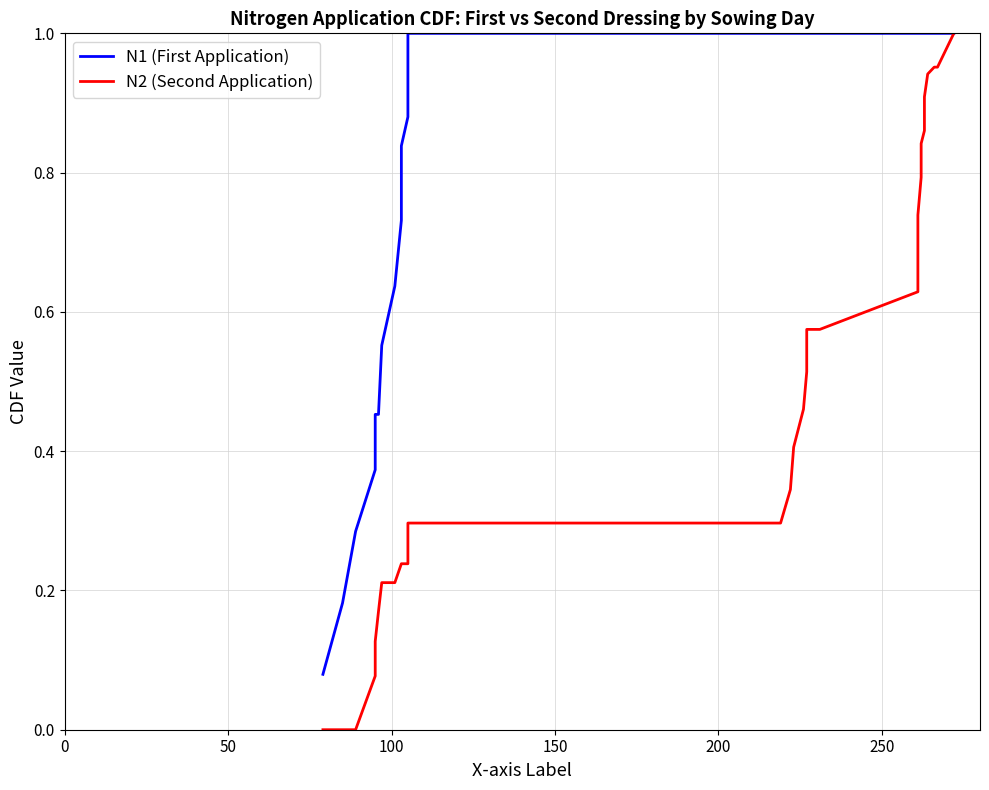

What is the average value of the N1 (First Application) series?

0.9